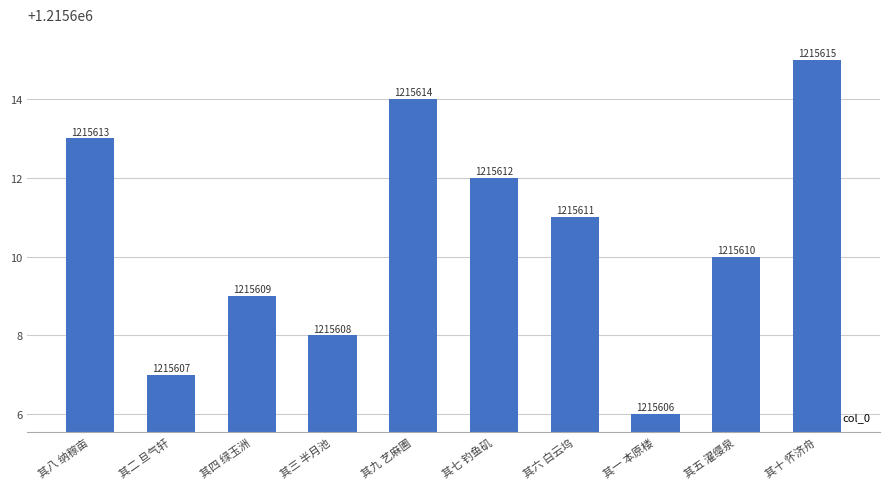

Reading right to left, transcribe all the data shown in this chart.

其十 怀济舟=1215615	其五 濯缨泉=1215610	其一 本原楼=1215606	其六 白云坞=1215611	其七 钓鱼矶=1215612	其九 艺麻圃=1215614	其三 半月池=1215608	其四 绿玉洲=1215609	其二 旦气轩=1215607	其八 纳稼亩=1215613